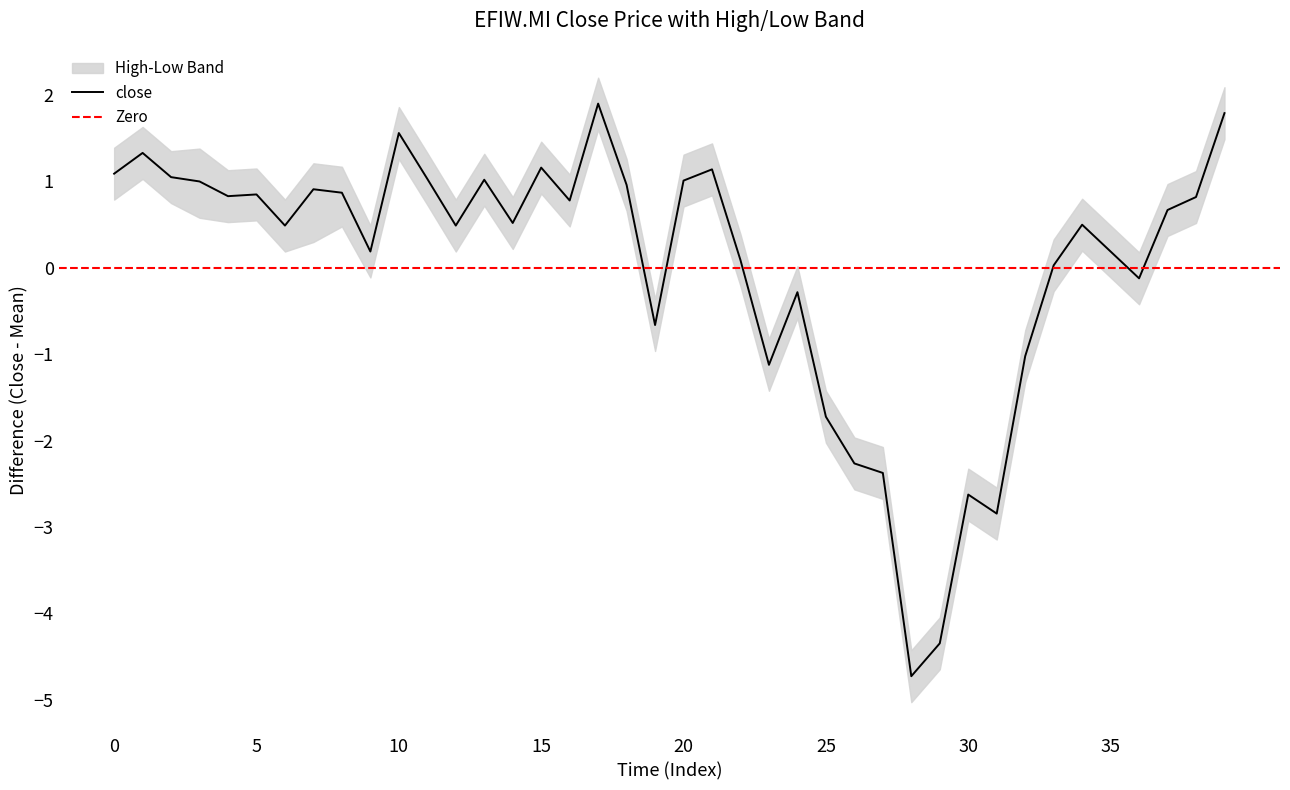

The value of close at 30 is -2.6. True or false?

True